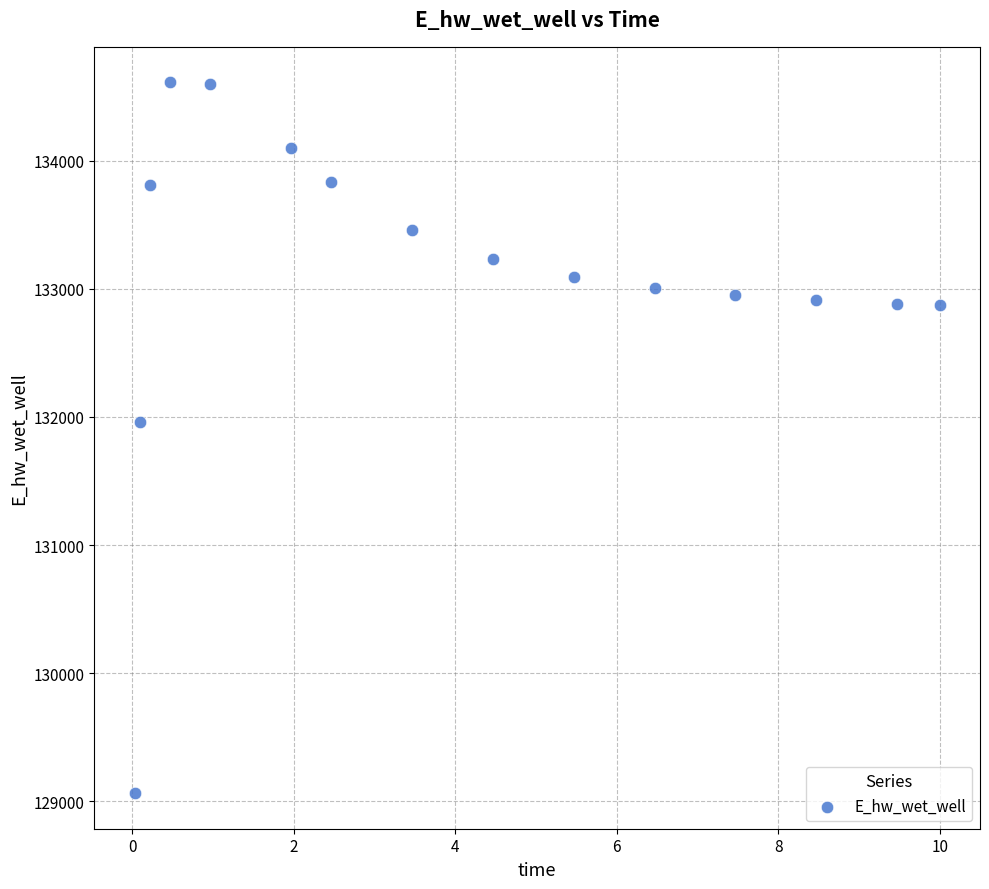

What is the range of Y values (max minus min)?

5546.3